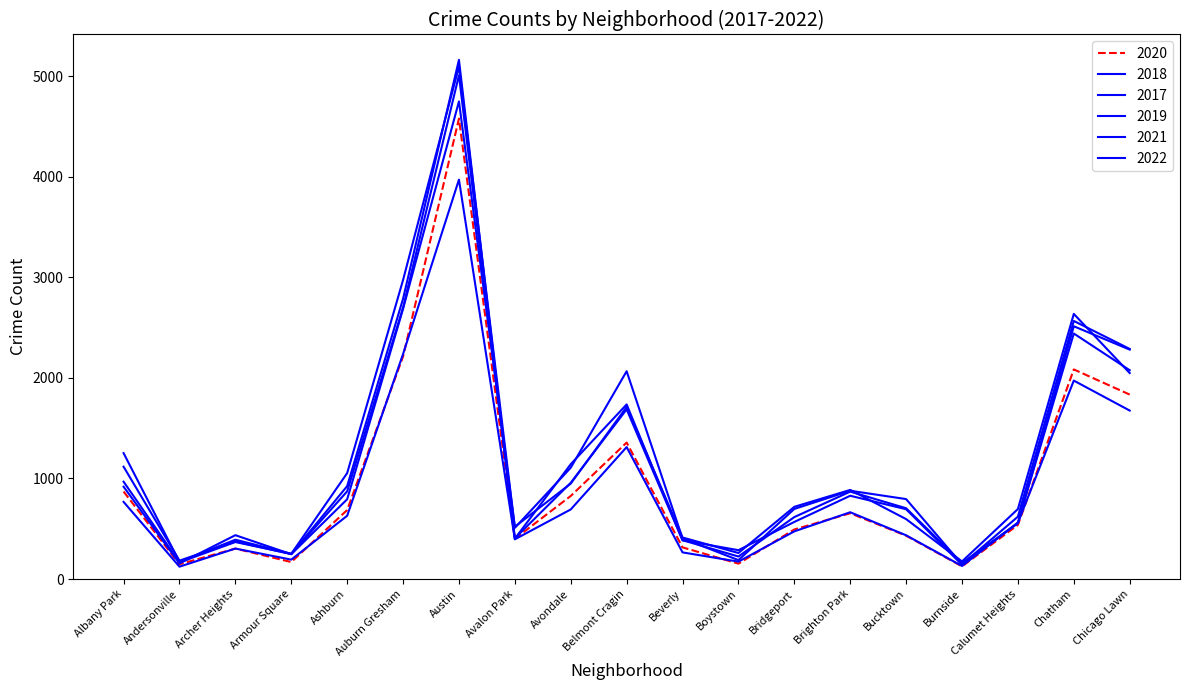

How many intersections are there between 2021 and 2020?

7